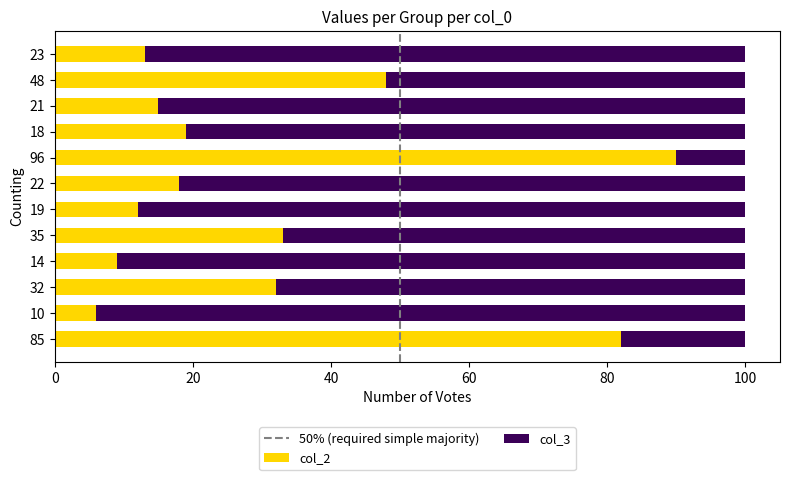

How many data points in col_2 are less than 19?

6